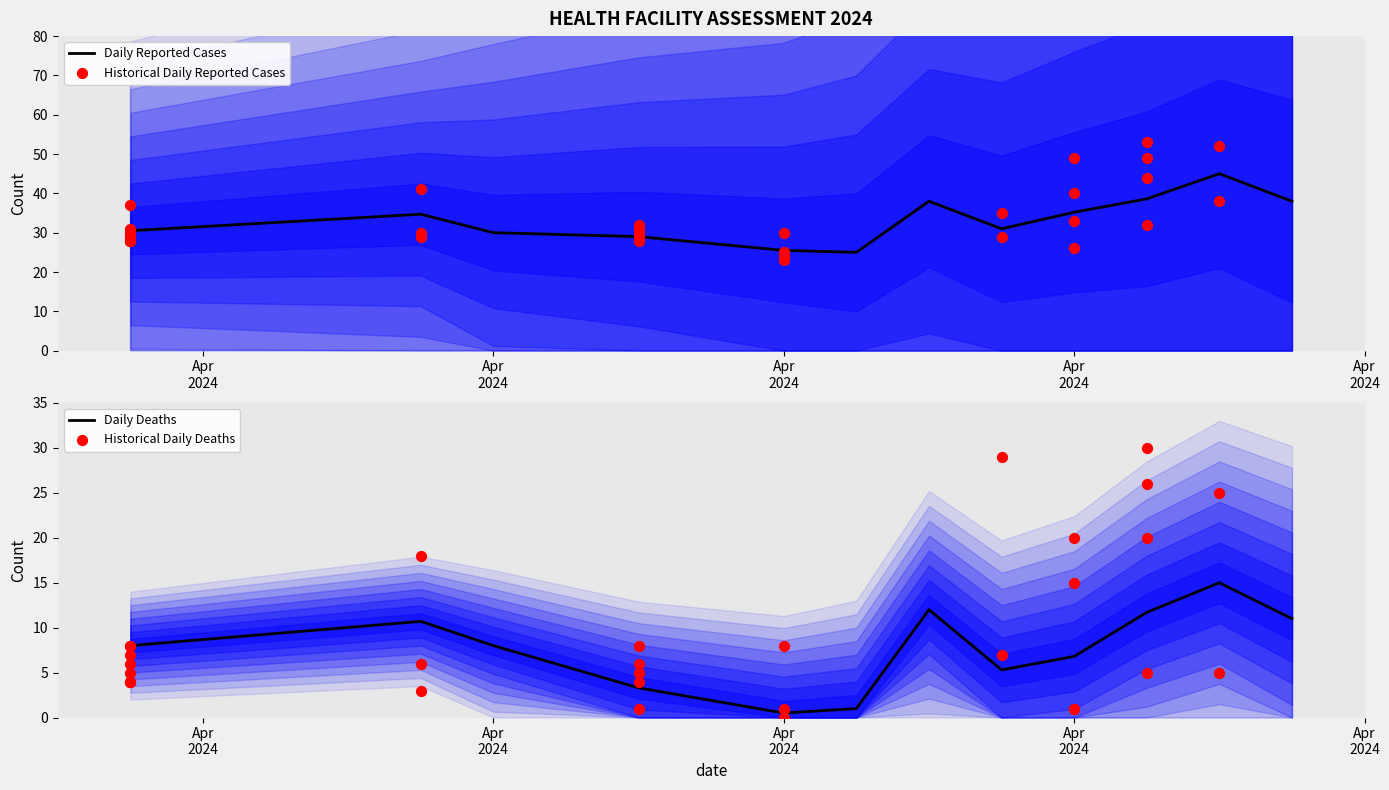

At which category is the sum across all series the highest?

2024-04-18